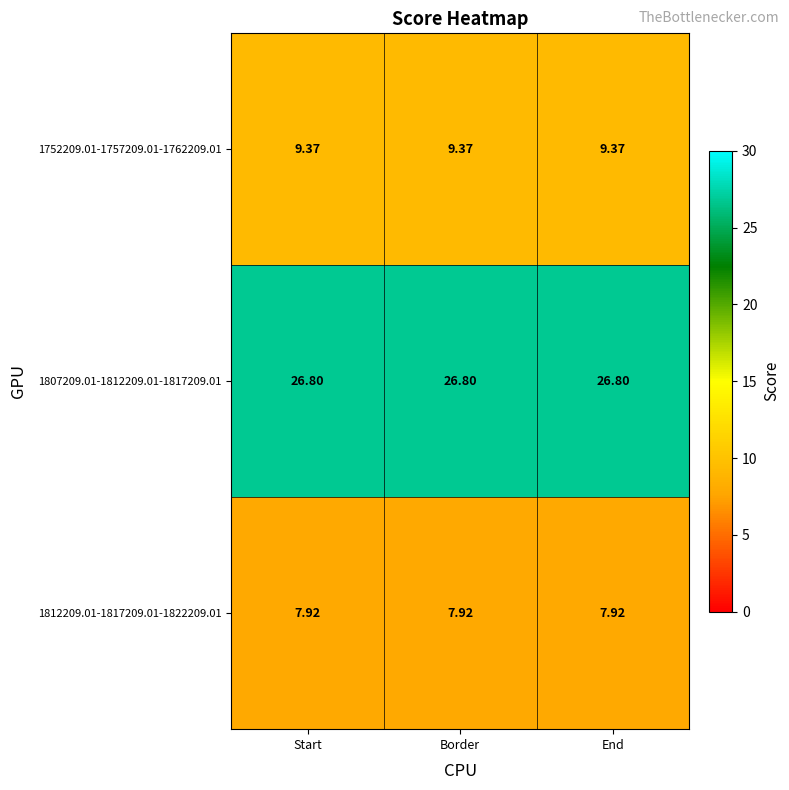

What is the difference between the highest and lowest values at Border?

18.9